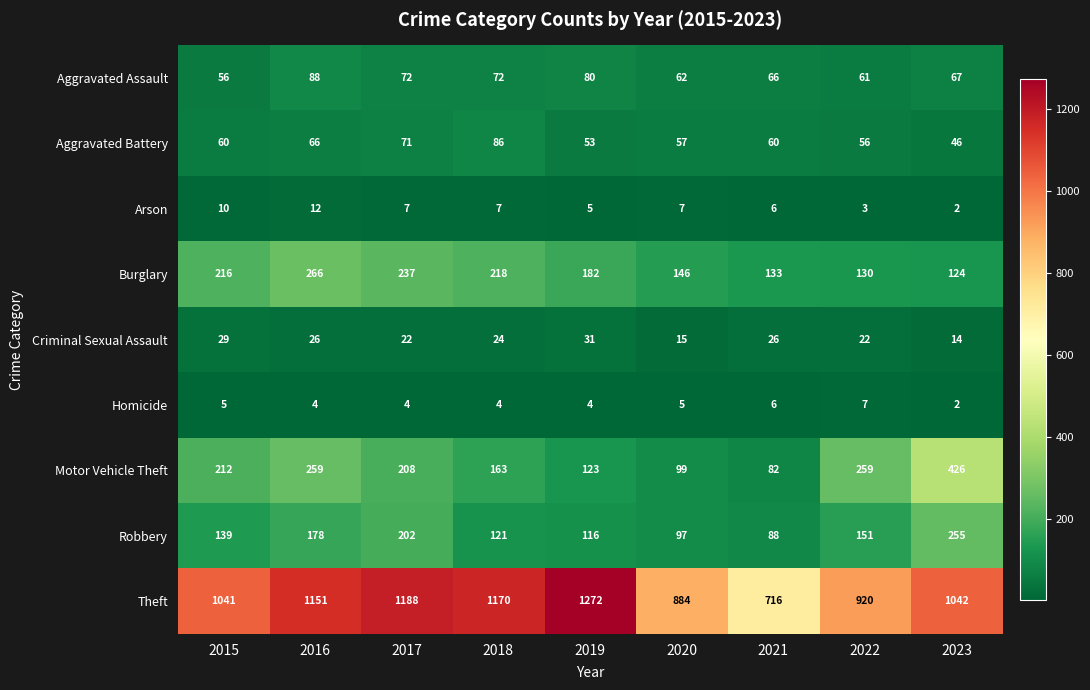

At 2022, list the series in order from largest to smallest.

Theft, Motor Vehicle Theft, Robbery, Burglary, Aggravated Assault, Aggravated Battery, Criminal Sexual Assault, Homicide, Arson